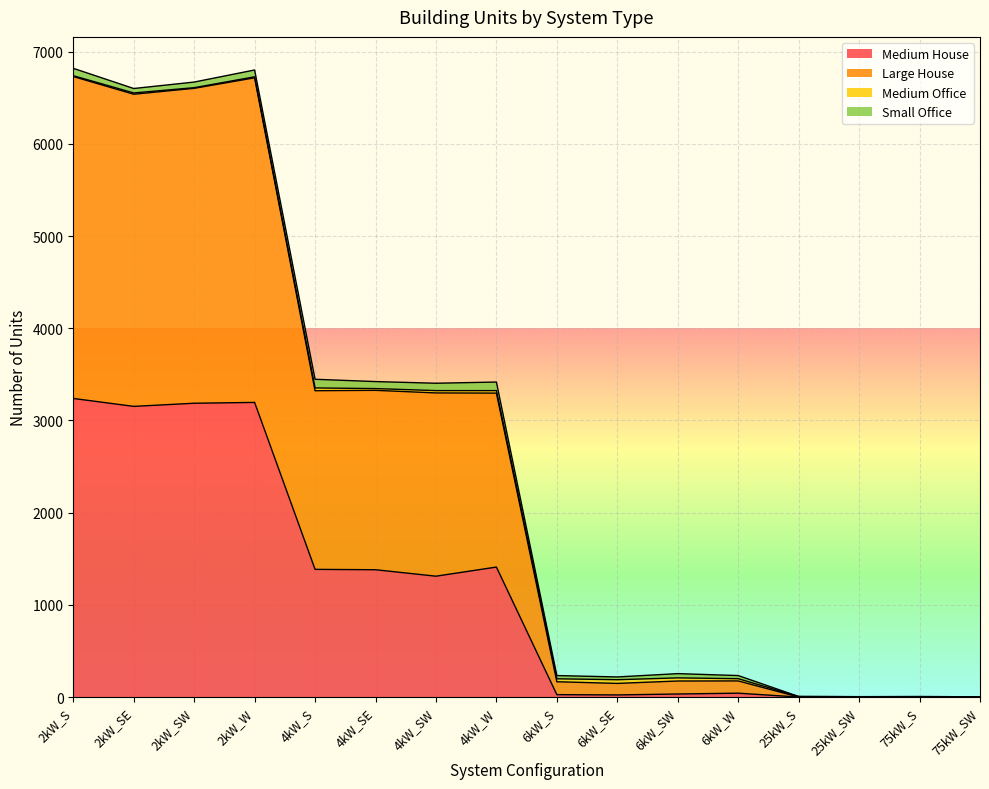

What is the highest value of the Medium House series?

3239